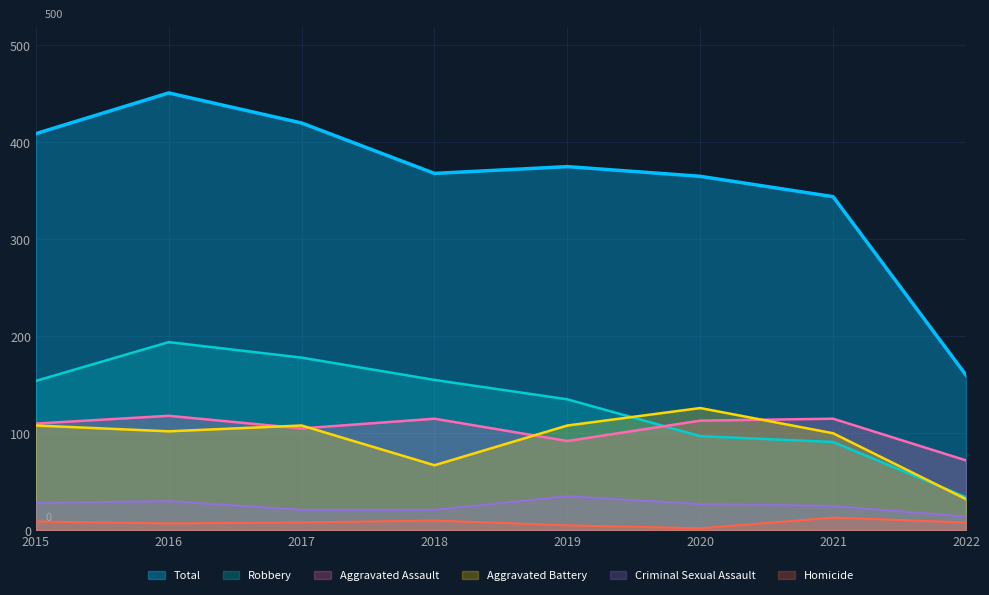

At which category is the sum across all series the highest?

2016